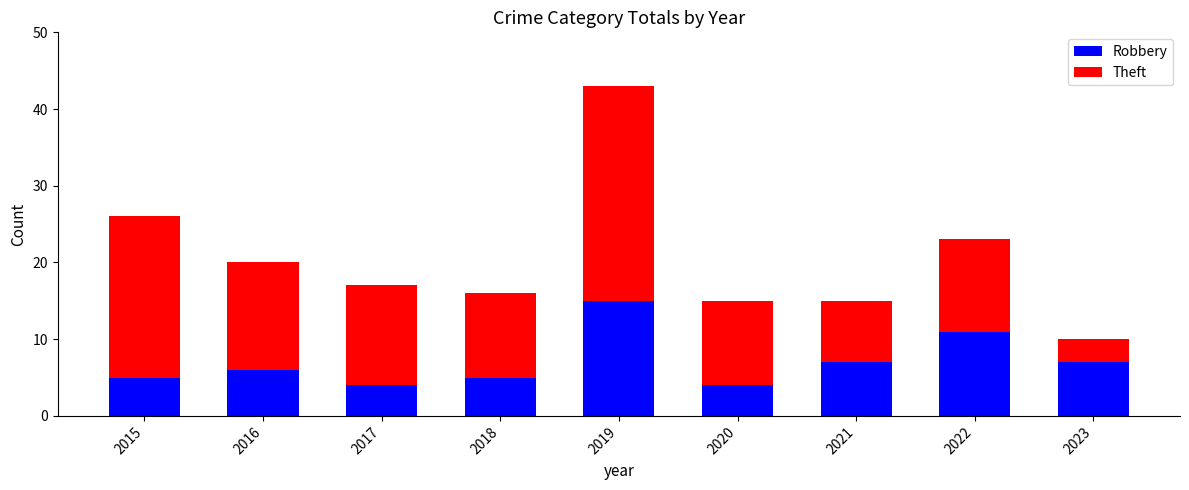

What is the total value across all series at 2020?

15